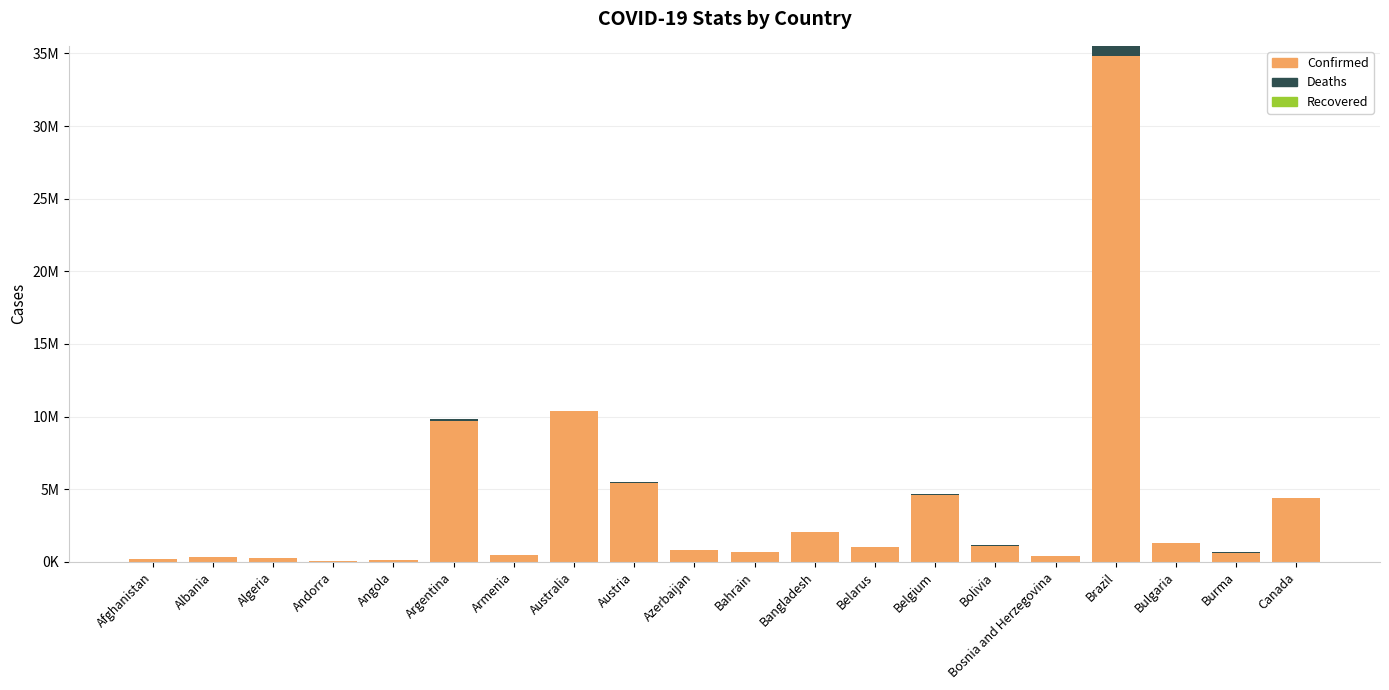

At how many categories does at least one series exceed 20451636?

1